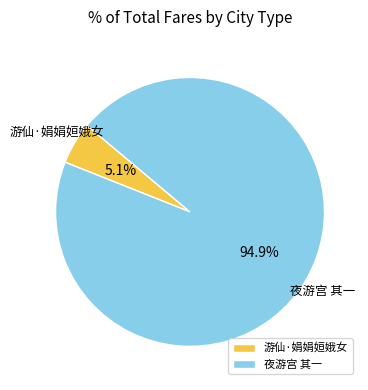

What is the total percentage of 夜游宫 其一 and 游仙·娟娟姮娥女?

100.0%